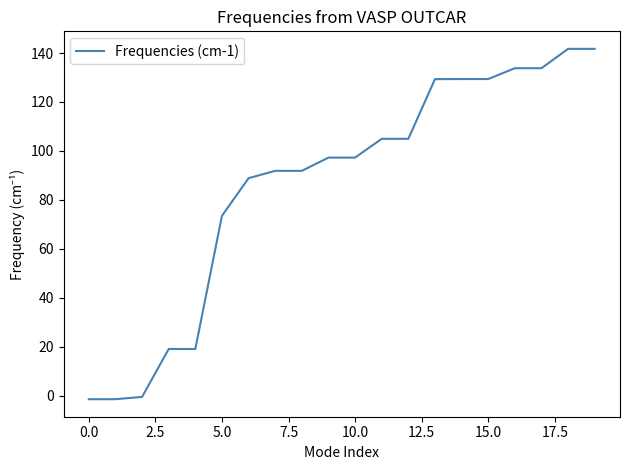

Does the chart display data point markers on the line(s)?

No